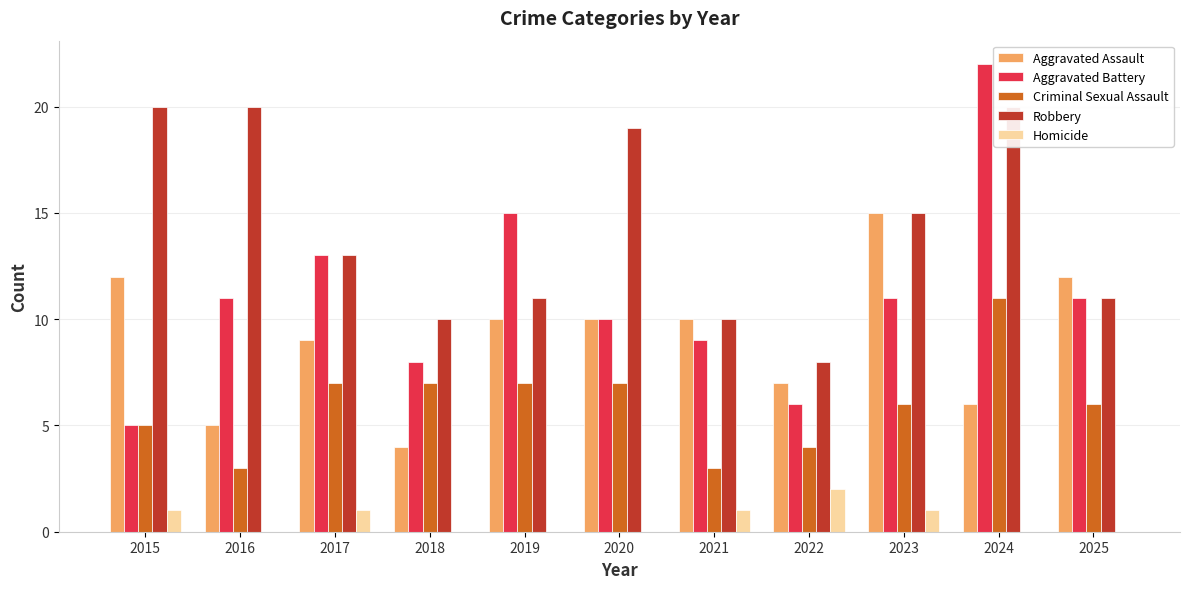

Rank the series at 2018 from lowest to highest value.

Homicide, Aggravated Assault, Criminal Sexual Assault, Aggravated Battery, Robbery